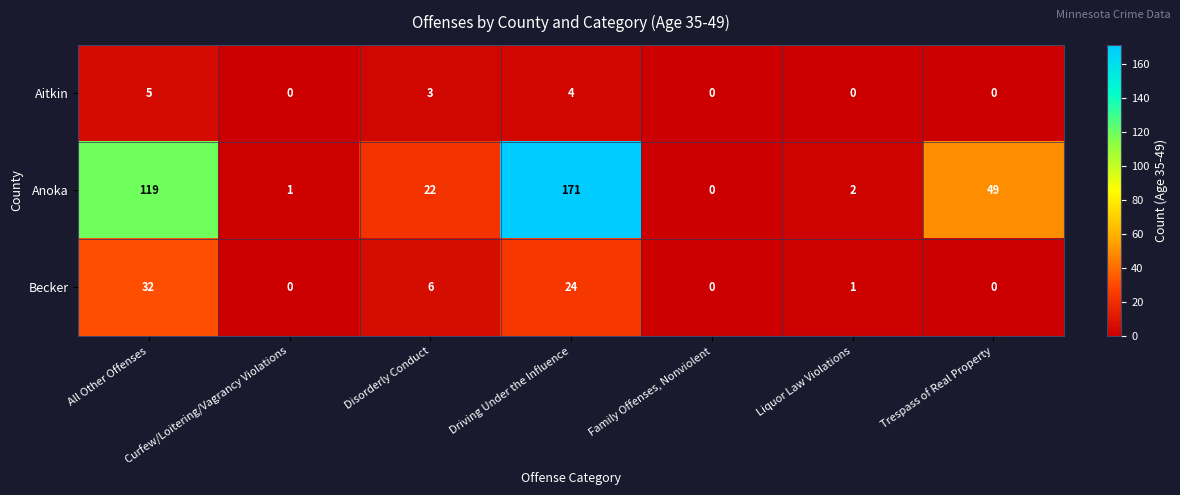

How many data points in Aitkin are above 0?

3